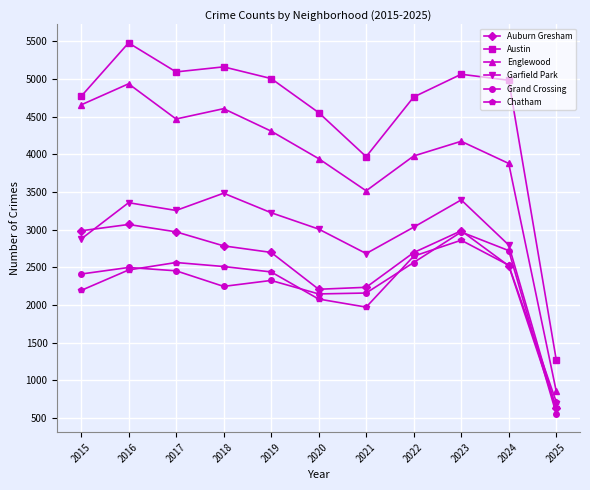

At which label does Austin reach its peak?

2016